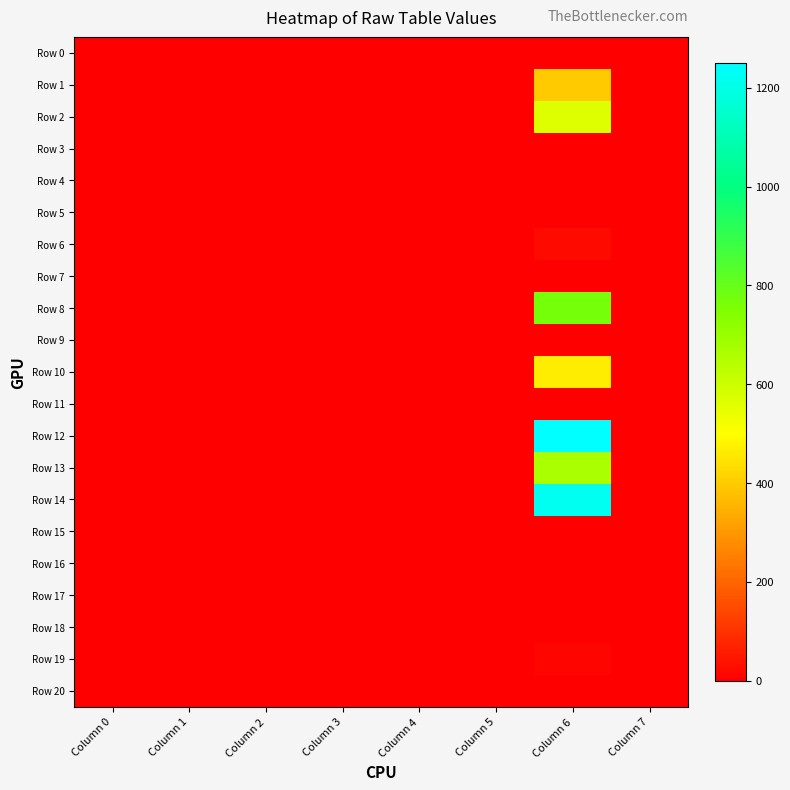

Count the number of categories in the chart.

8